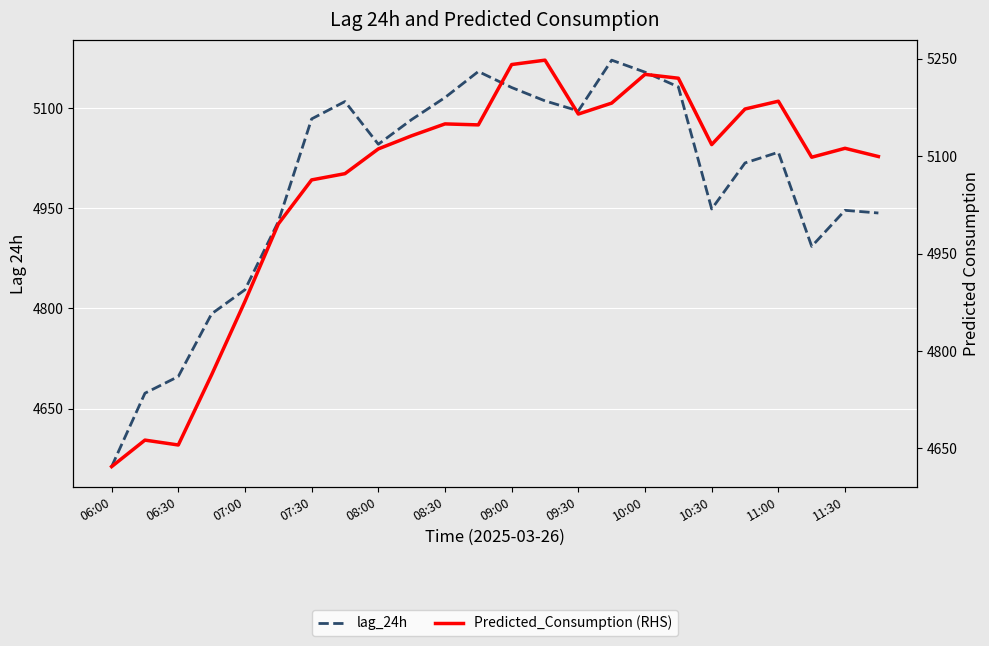

What is the total value across all series at 15?

10353.6